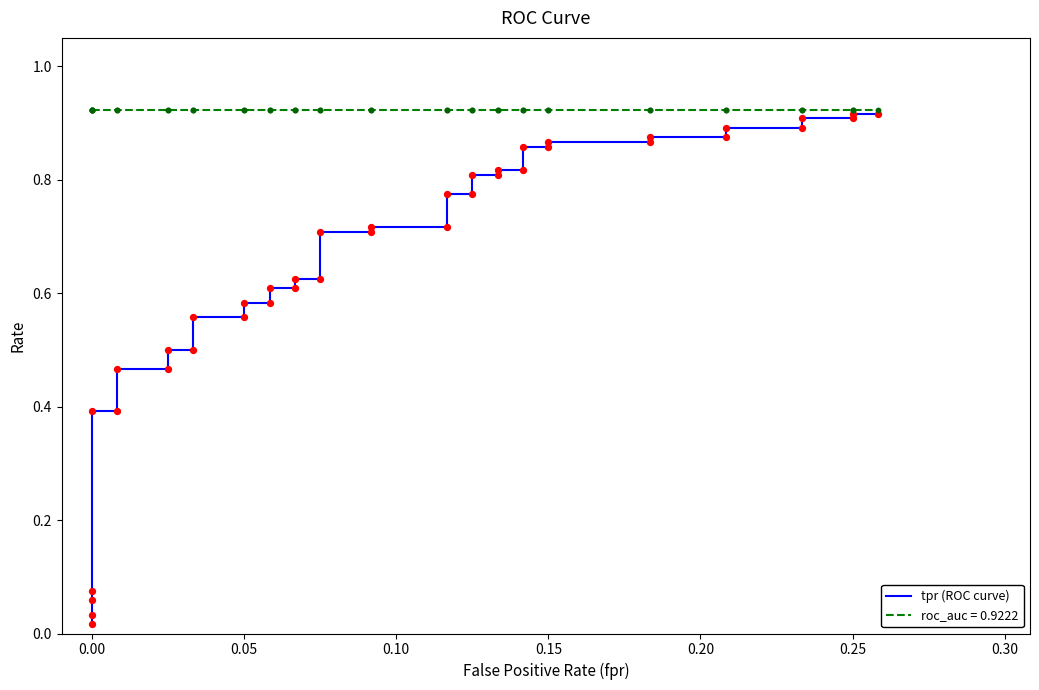

Which has a higher value, 0.30 or 11?

11